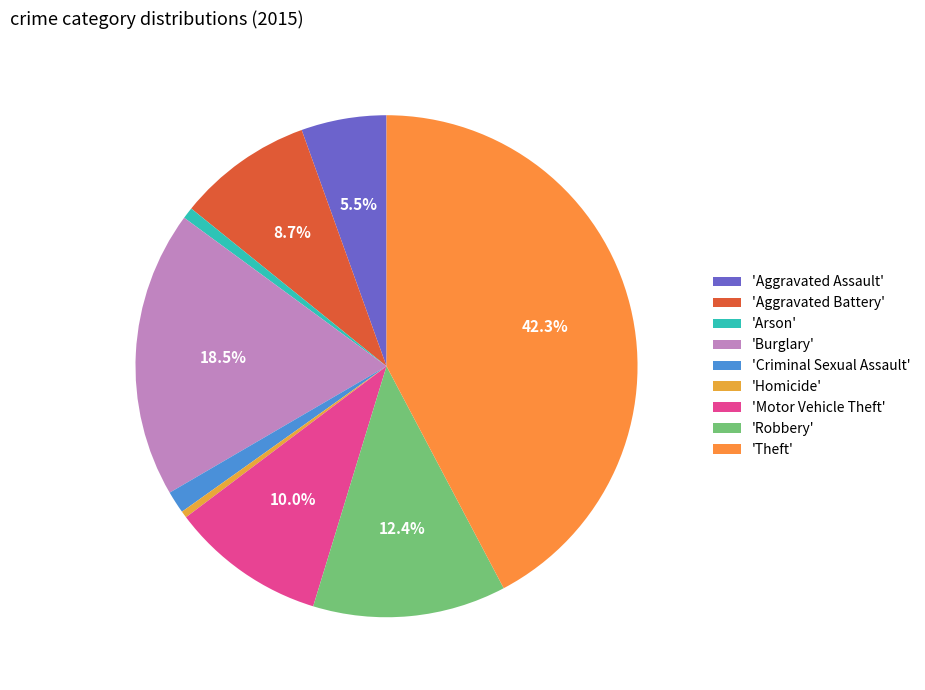

To the nearest percent, what is the difference between the largest and smallest slice percentages?

42%